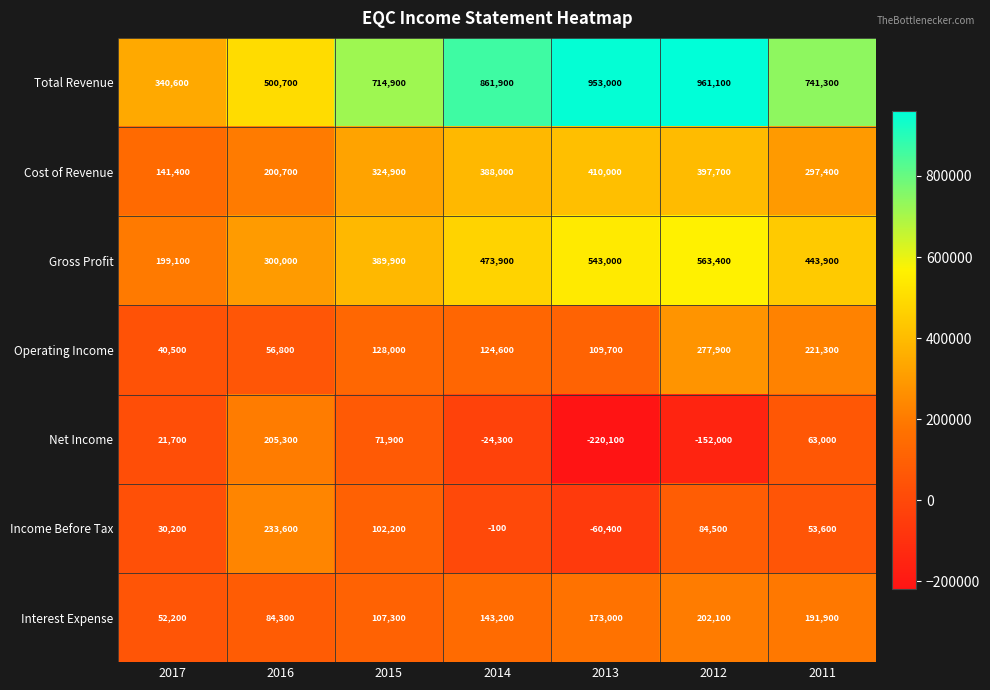

Which series has the largest range (max minus min)?

Total Revenue